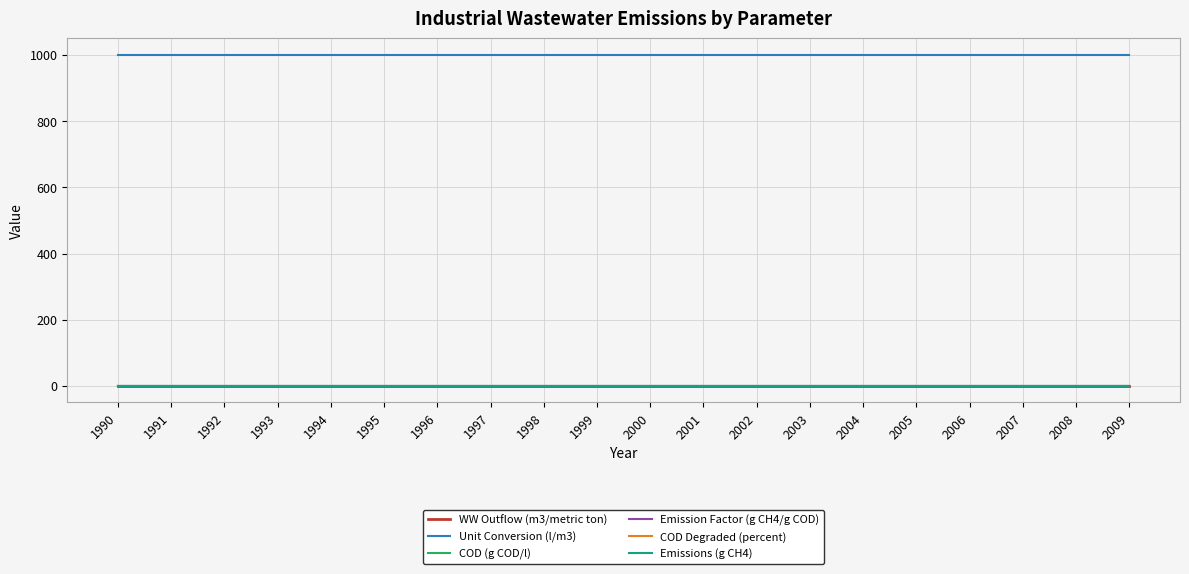

At which label is WW Outflow (m3/metric ton) closest to 0?

1990